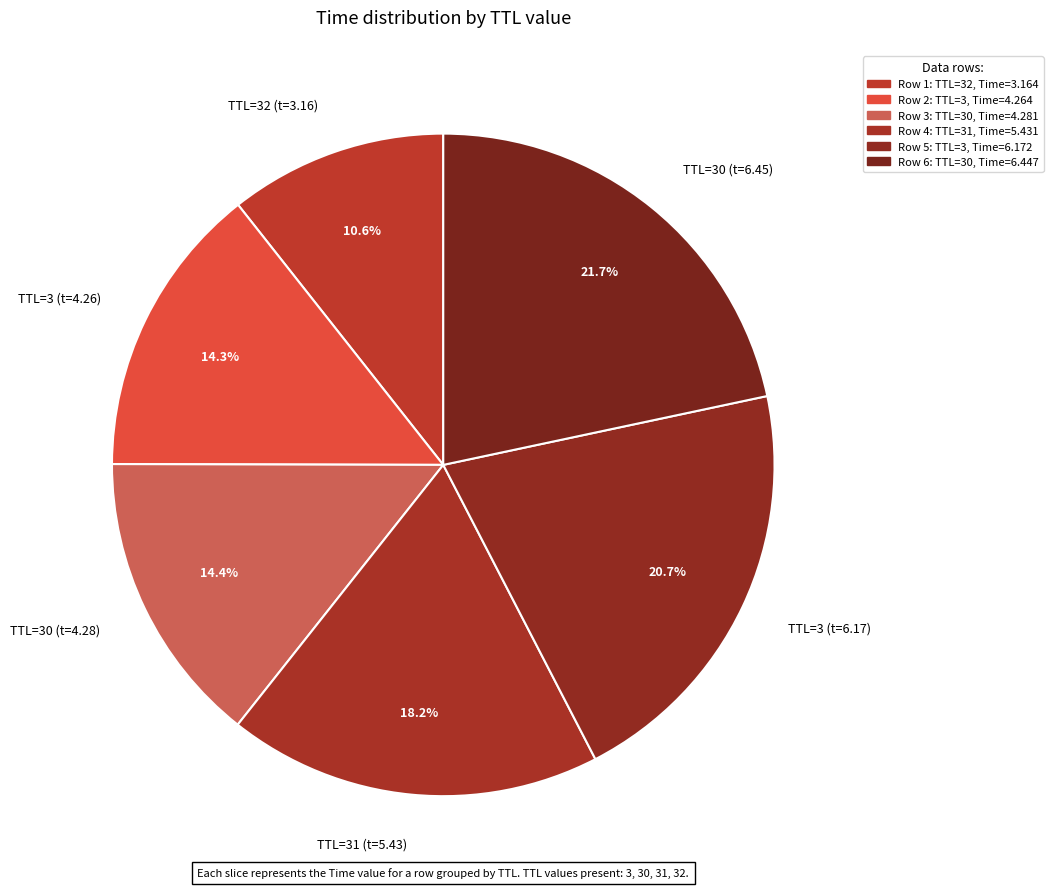

Is there any slice that represents more than half of the pie?

No